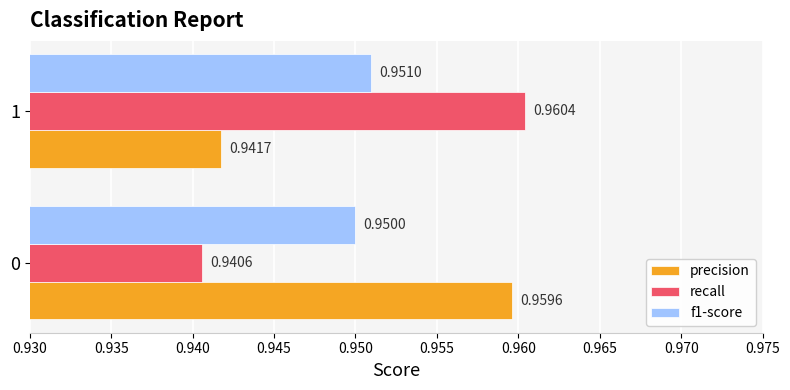

How many series are shown in this chart?

3